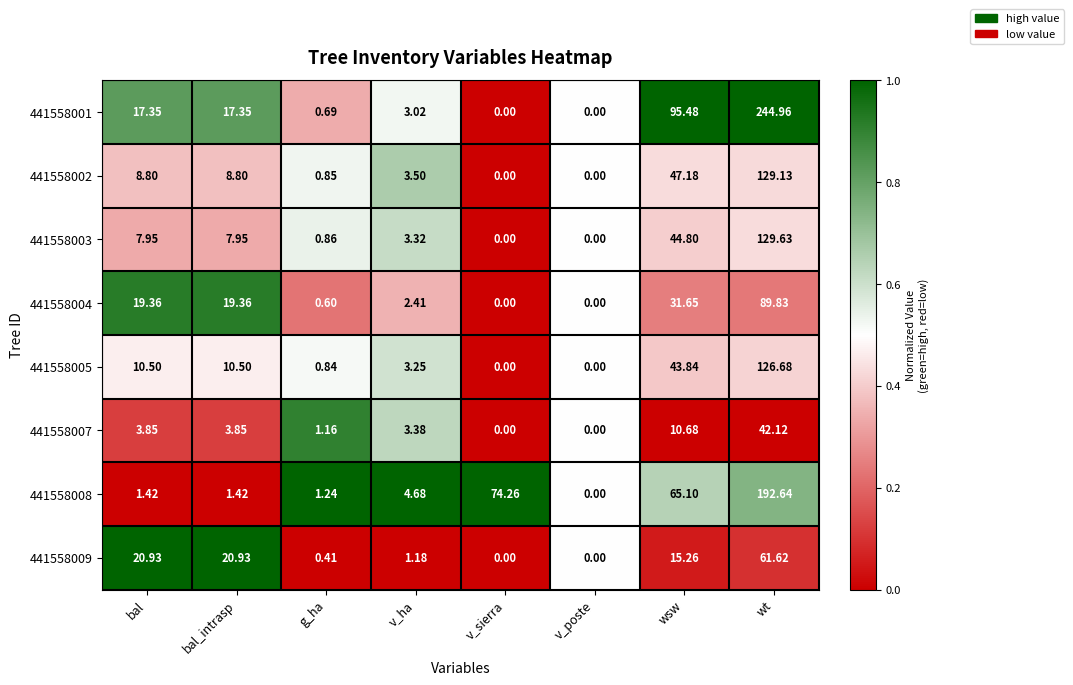

At which label does 441558001 reach its peak?

wt